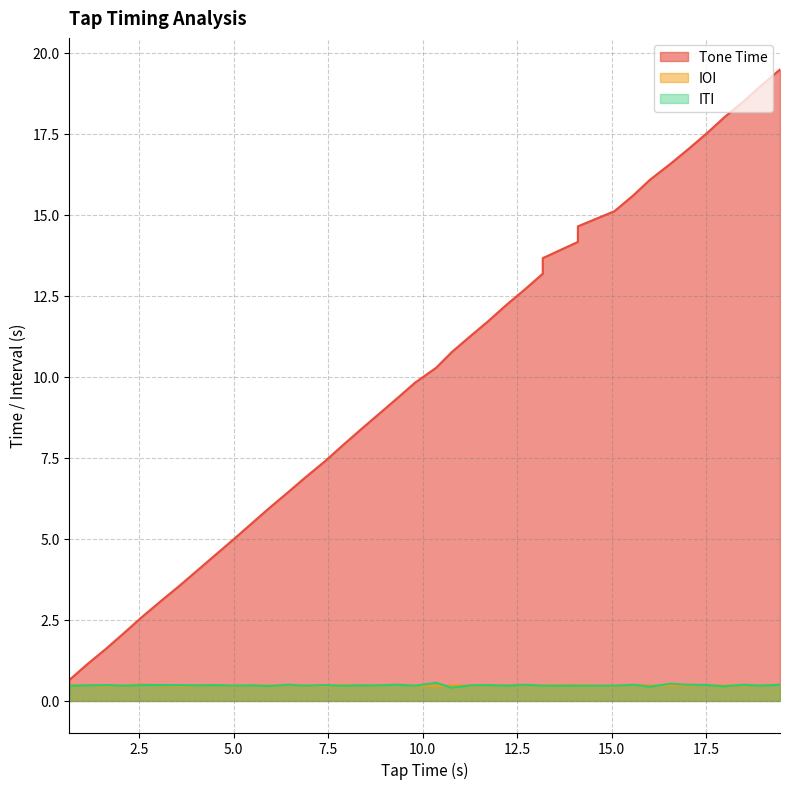

What is the label of the 11th point from the right?

14.11